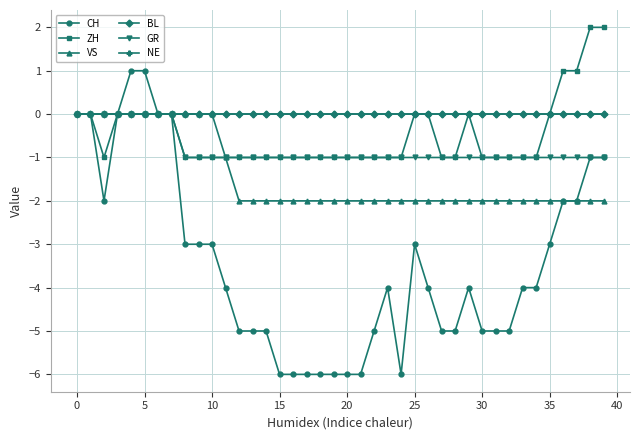

True or false: ZH and GR cross at least once.

False